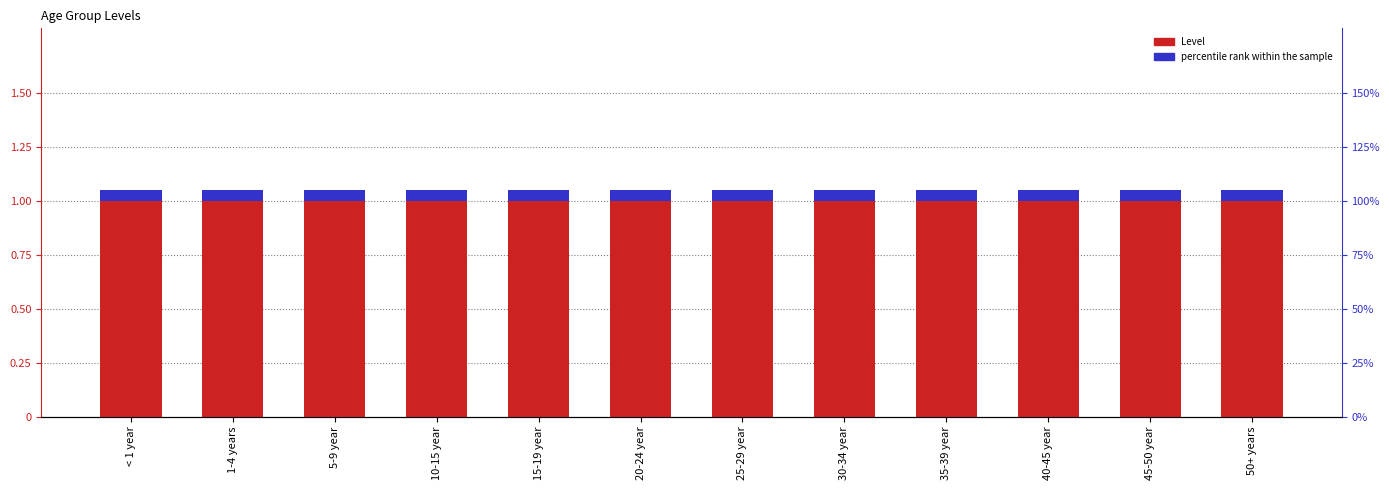

Reading left to right, extract all data points from this chart.

Level: 1.0	1.0	1.0	1.0	1.0	1.0	1.0	1.0	1.0	1.0	1.0	1.0
percentile rank within the sample: 0.1	0.1	0.1	0.1	0.1	0.1	0.1	0.1	0.1	0.1	0.1	0.1